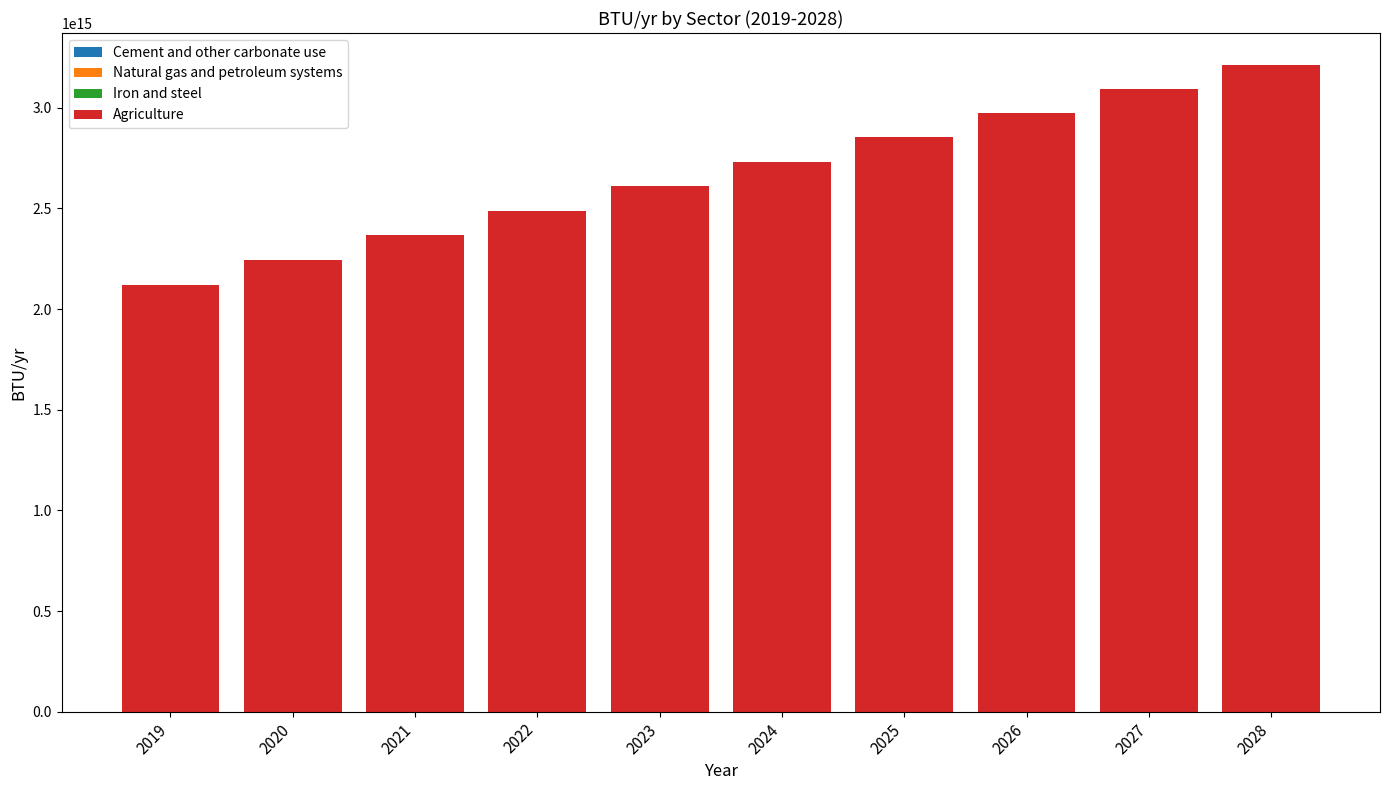

List the labels in order of value, largest first.

2028, 2027, 2026, 2025, 2024, 2023, 2022, 2021, 2020, 2019